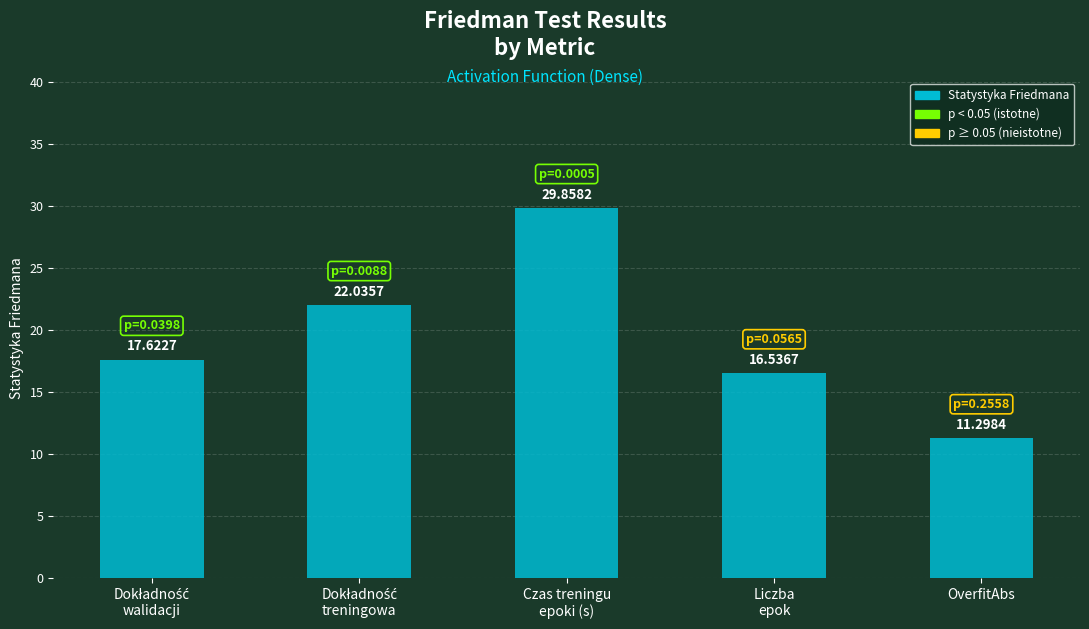

What is the label of the 1st bar from the right?

OverfitAbs